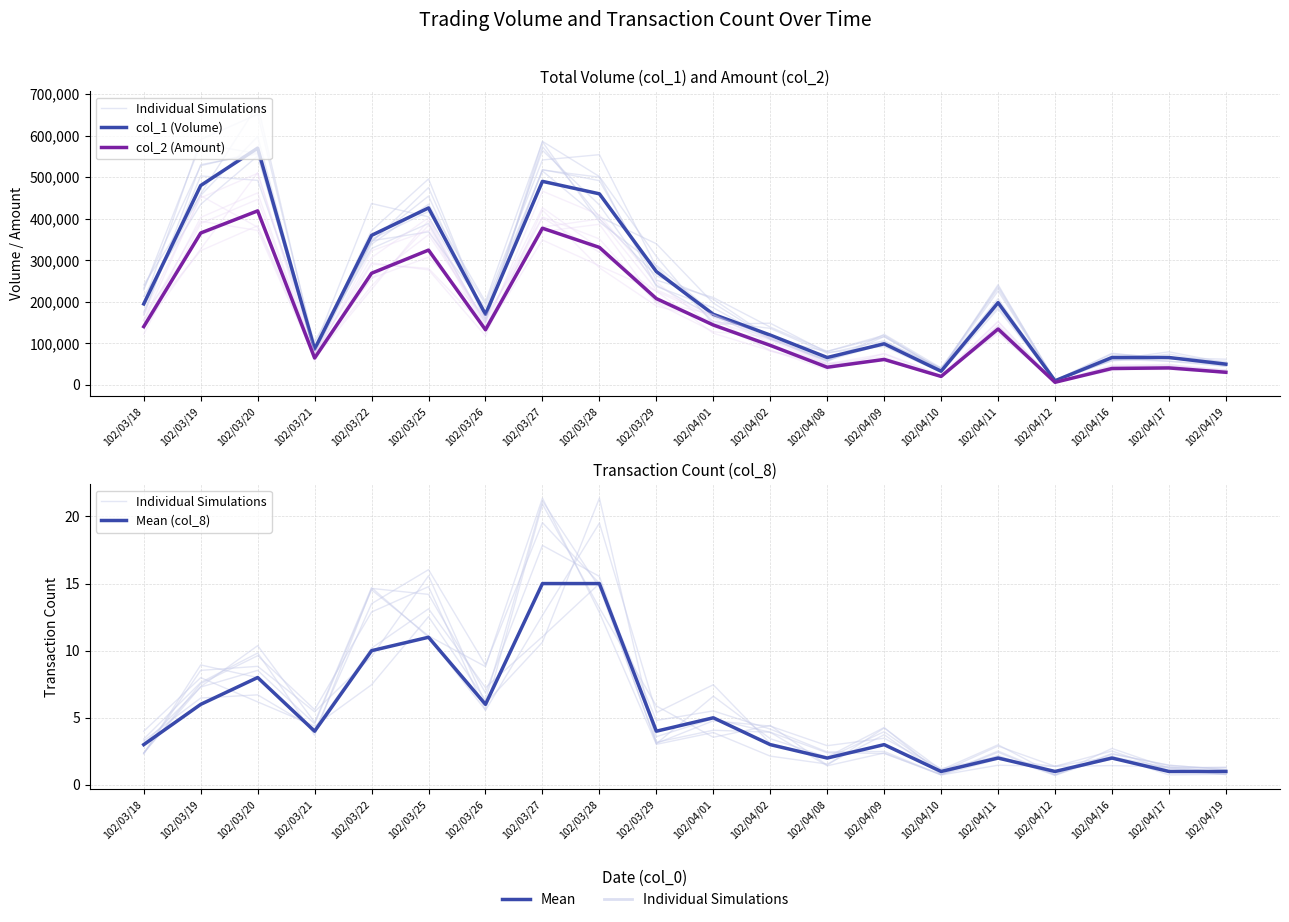

True or false: col_2 (Amount) and Mean (col_8) cross at least once.

False